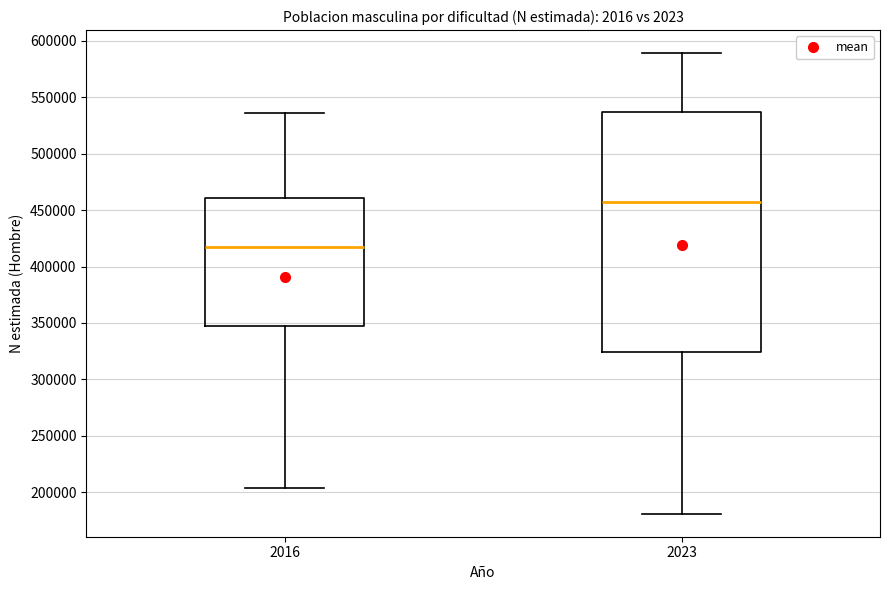

Which box is the tallest, from its lower edge to its upper edge?

2023